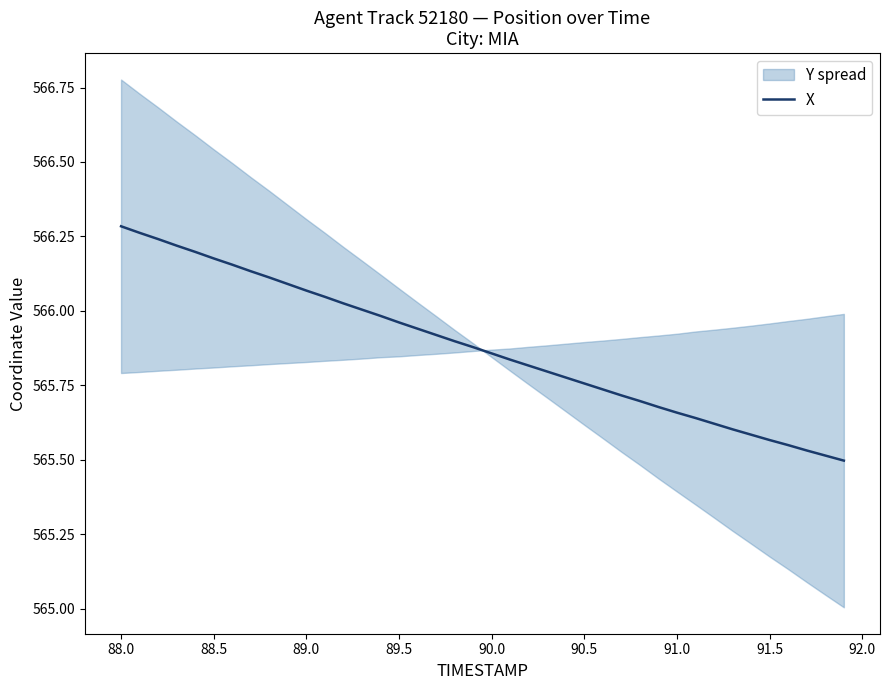

What is the difference between the maximum and minimum values?

0.8